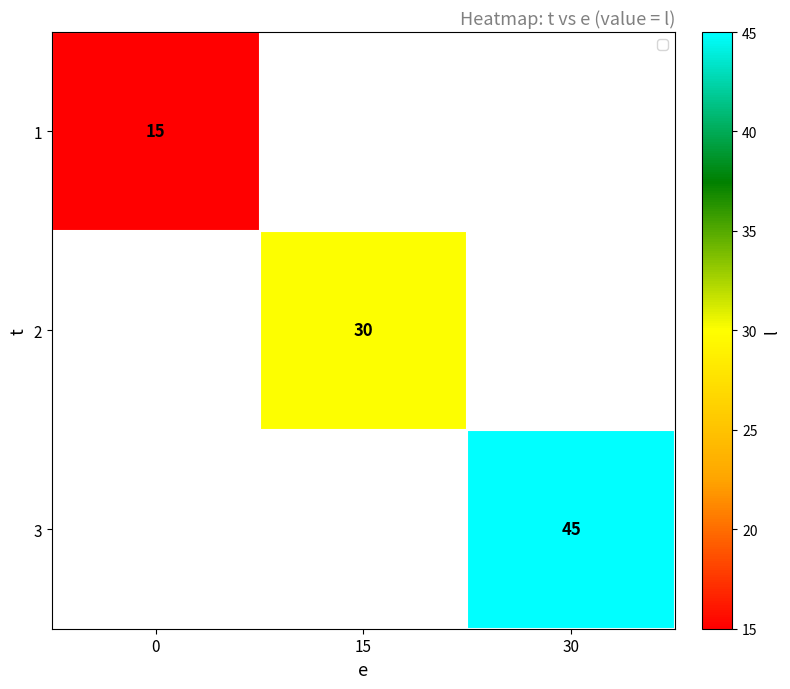

The 2 series shows 30 at 15. True or false?

True